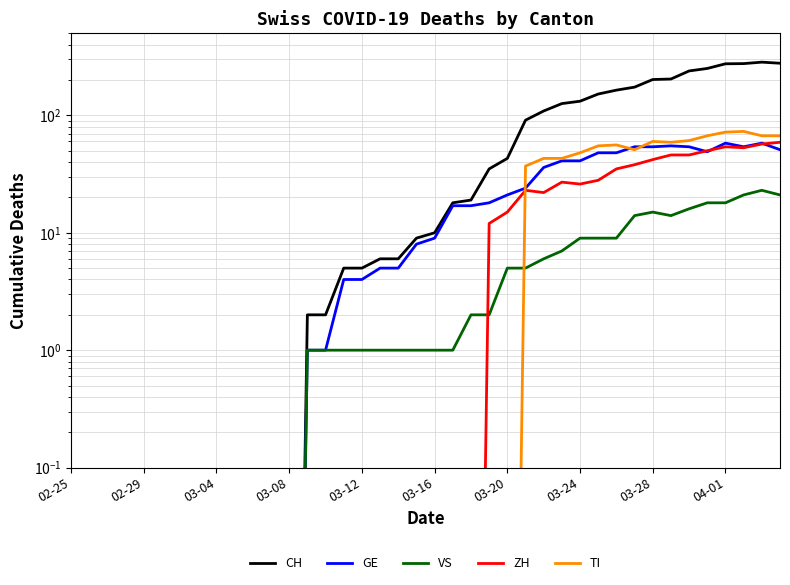

What is the difference between the maximum and minimum values in the GE series?

58.0